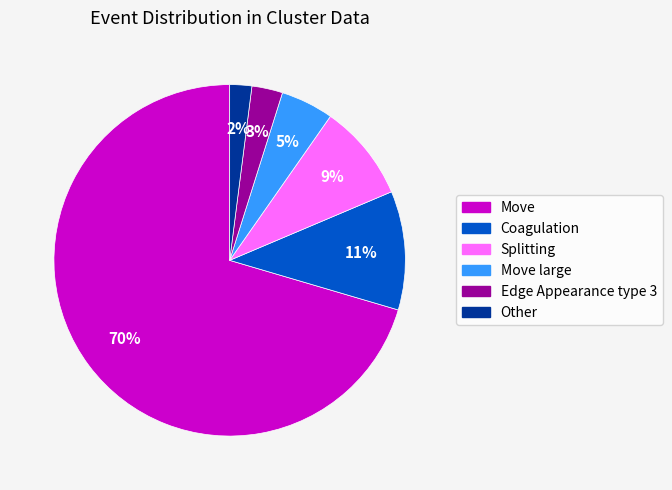

To the nearest percent, what is the difference between the largest and smallest slice percentages?

68%